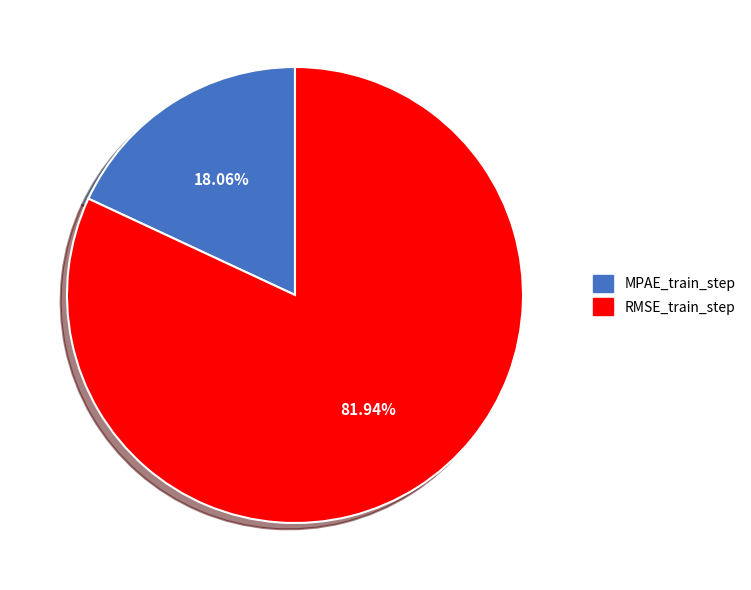

True or false: MPAE_train_step accounts for 29% of the total.

False